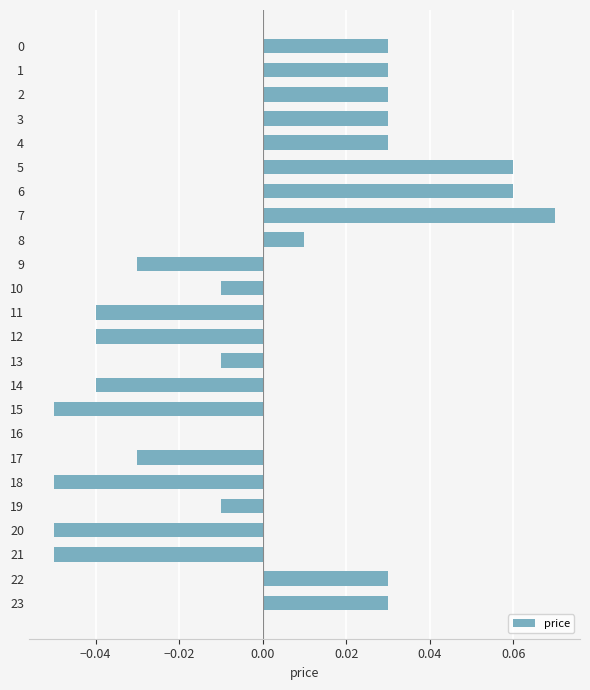

Which category has the highest value across all series?

7